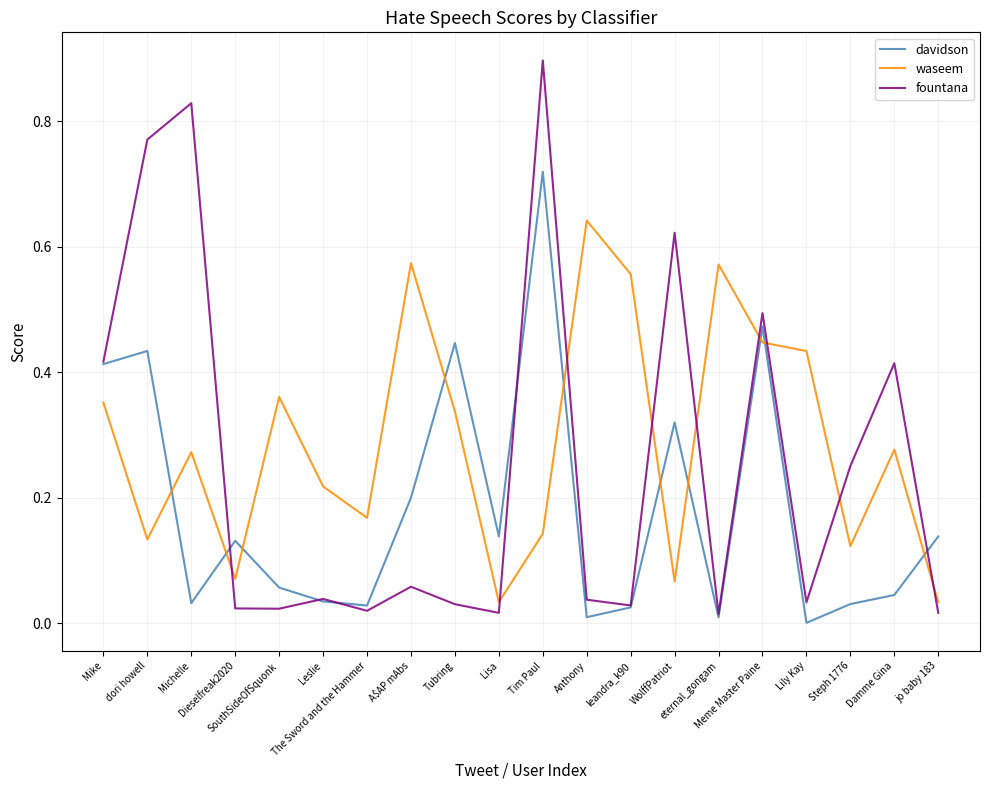

In fountana, how many points are higher than both neighbors (excluding endpoints)?

7